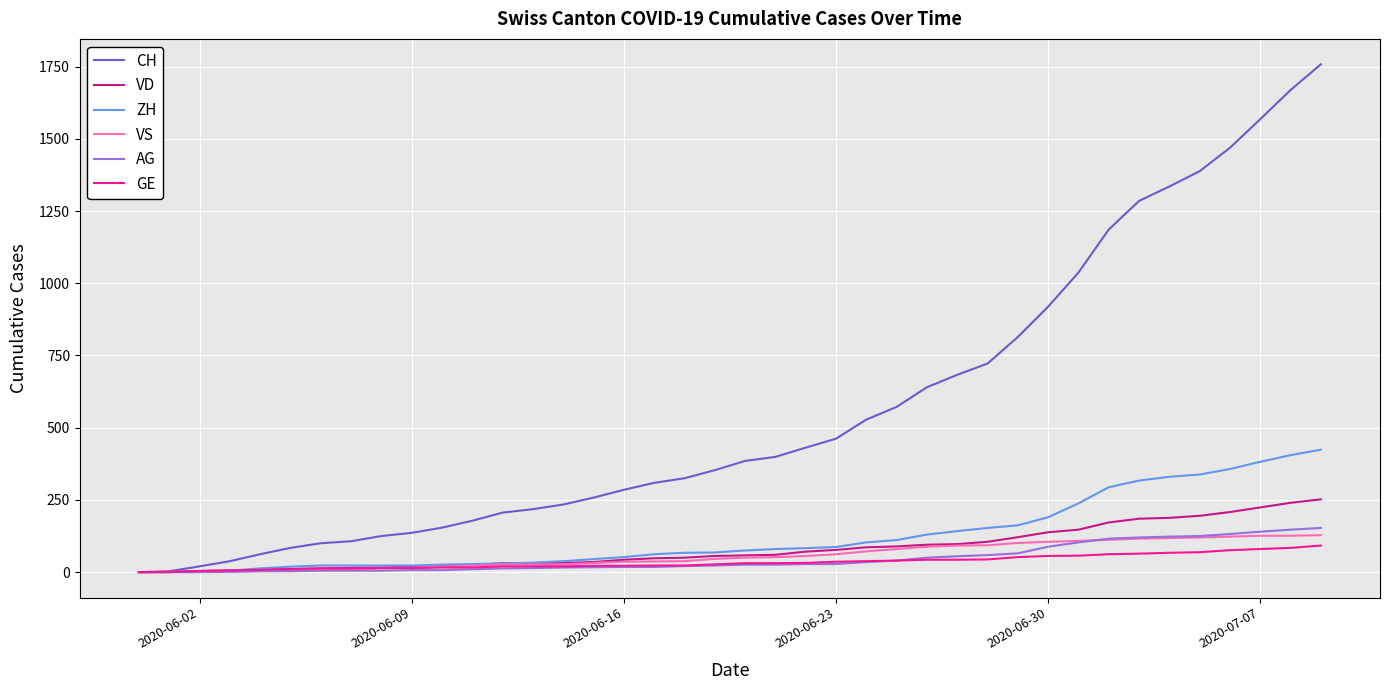

Count the number of data series in this chart.

6